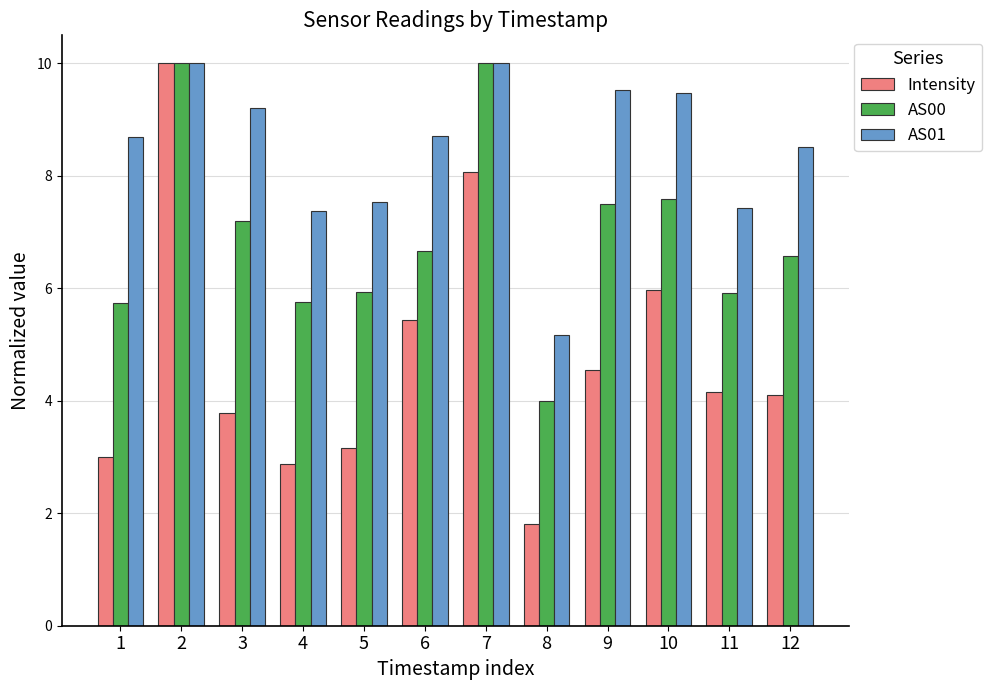

Which series has the largest total across all categories?

AS01